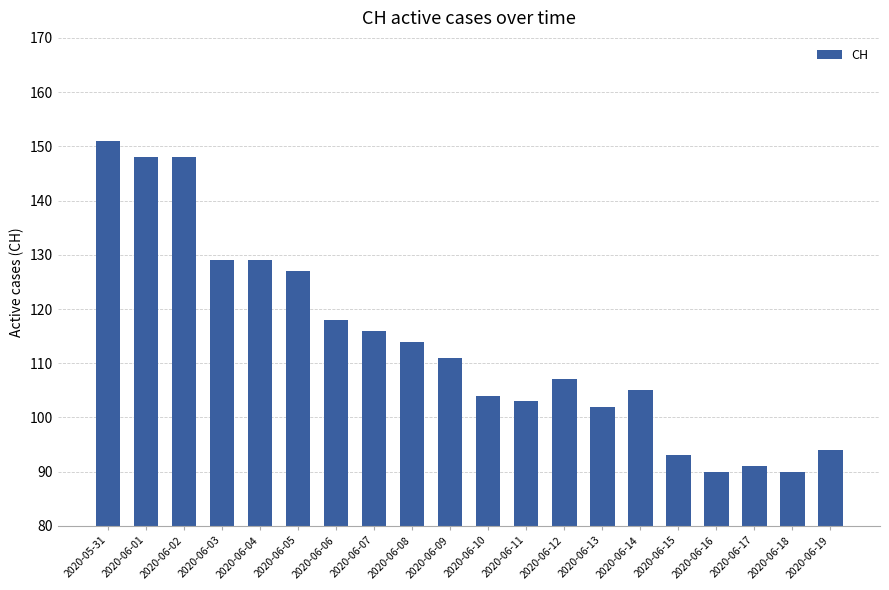

Which has a higher value, 2020-06-11 or 2020-06-17?

2020-06-11